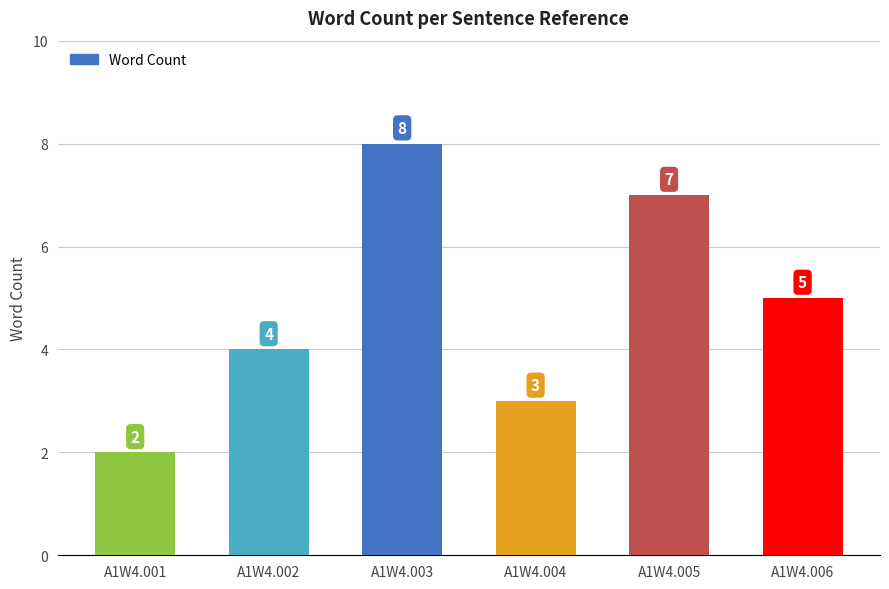

Reading left to right, what are all the values shown in this chart?

2	4	8	3	7	5